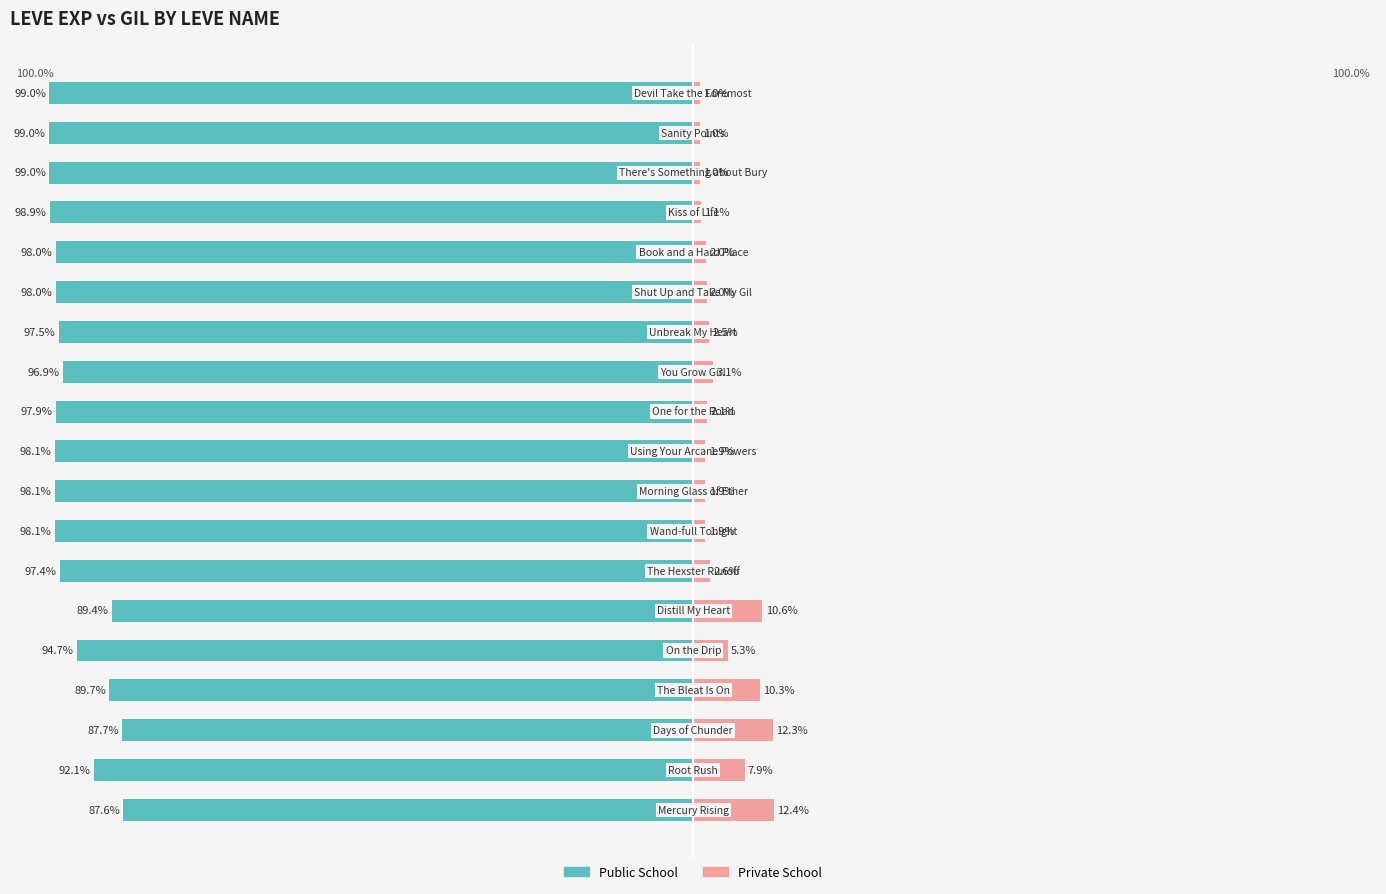

Which has a higher value, 14 or 4?

4